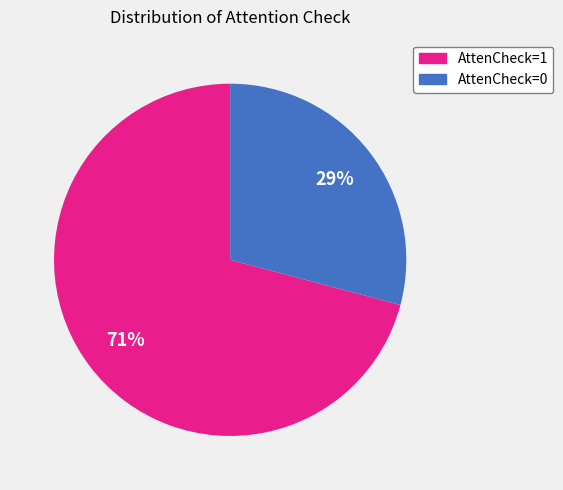

To the nearest percent, what is the difference between the largest and smallest slice percentages?

42%